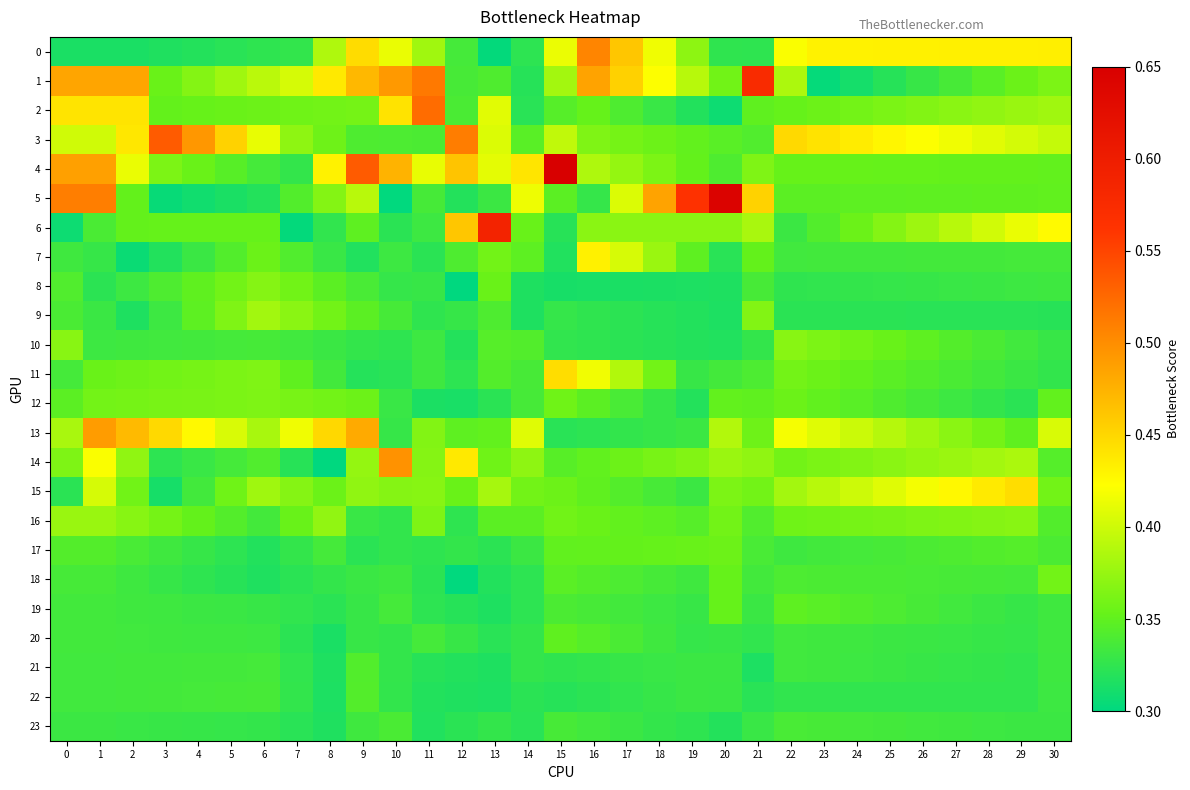

Which series has the largest range (max minus min)?

5